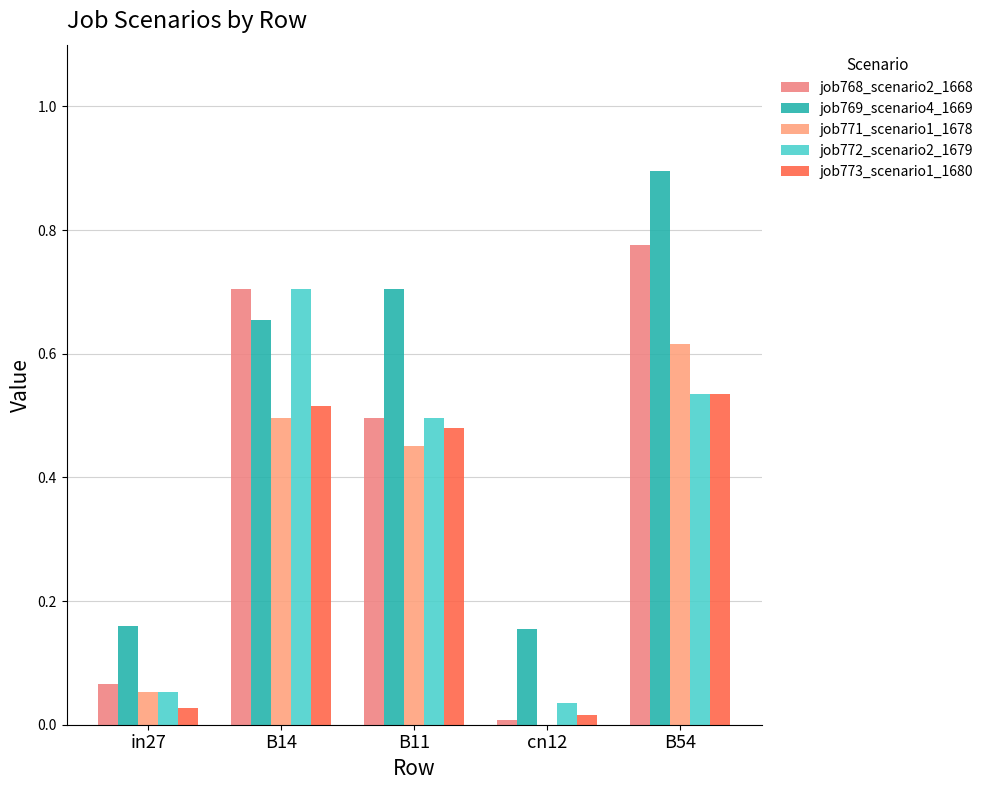

Reading right to left, extract all data points from this chart.

job768_scenario2_1668: 0.8	0.0	0.5	0.7	0.1
job769_scenario4_1669: 0.9	0.2	0.7	0.7	0.2
job771_scenario1_1678: 0.6	0.0	0.5	0.5	0.1
job772_scenario2_1679: 0.5	0.0	0.5	0.7	0.1
job773_scenario1_1680: 0.5	0.0	0.5	0.5	0.0